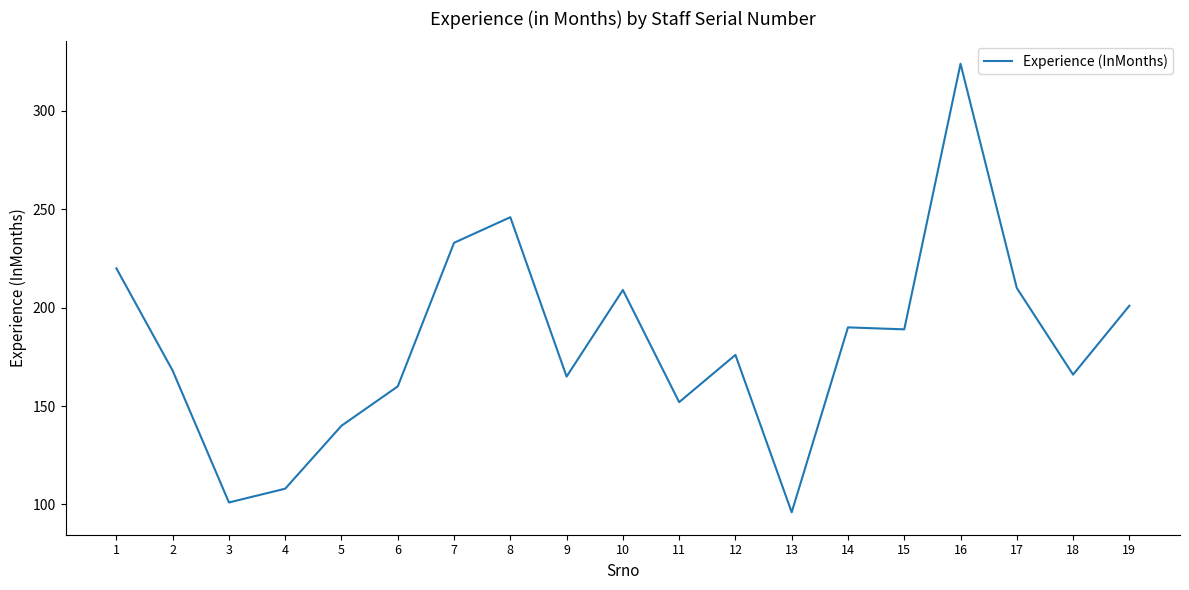

What is the difference between the maximum and minimum values?

228